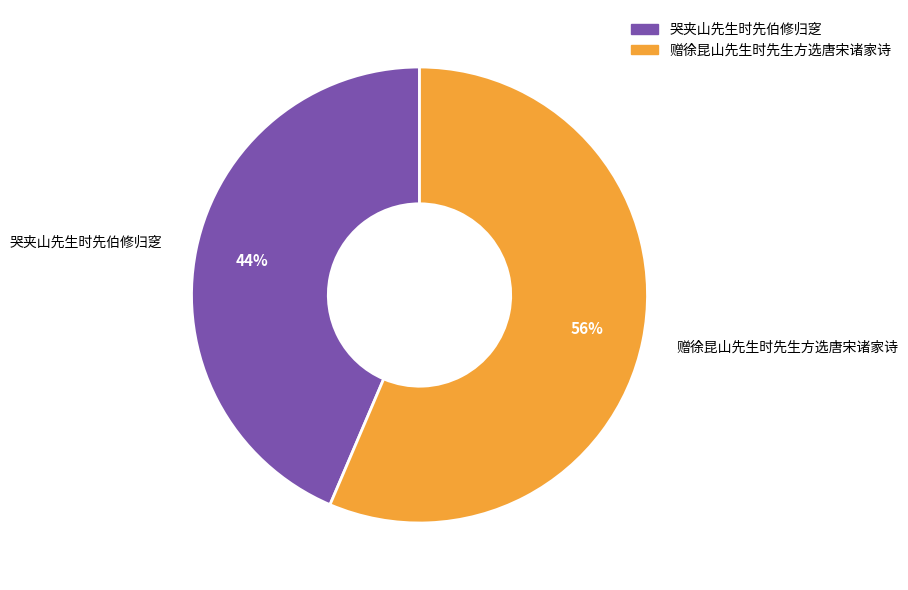

What is the largest slice in the pie chart?

赠徐昆山先生时先生方选唐宋诸家诗